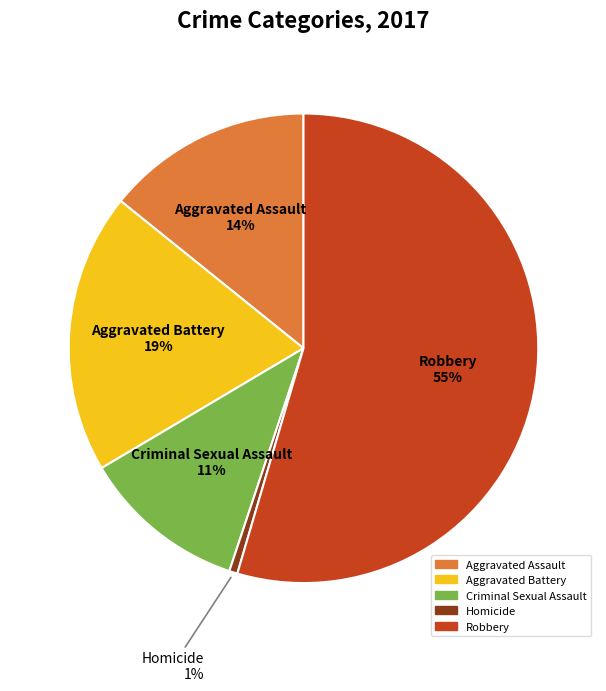

True or false: Robbery accounts for 60% of the total.

False